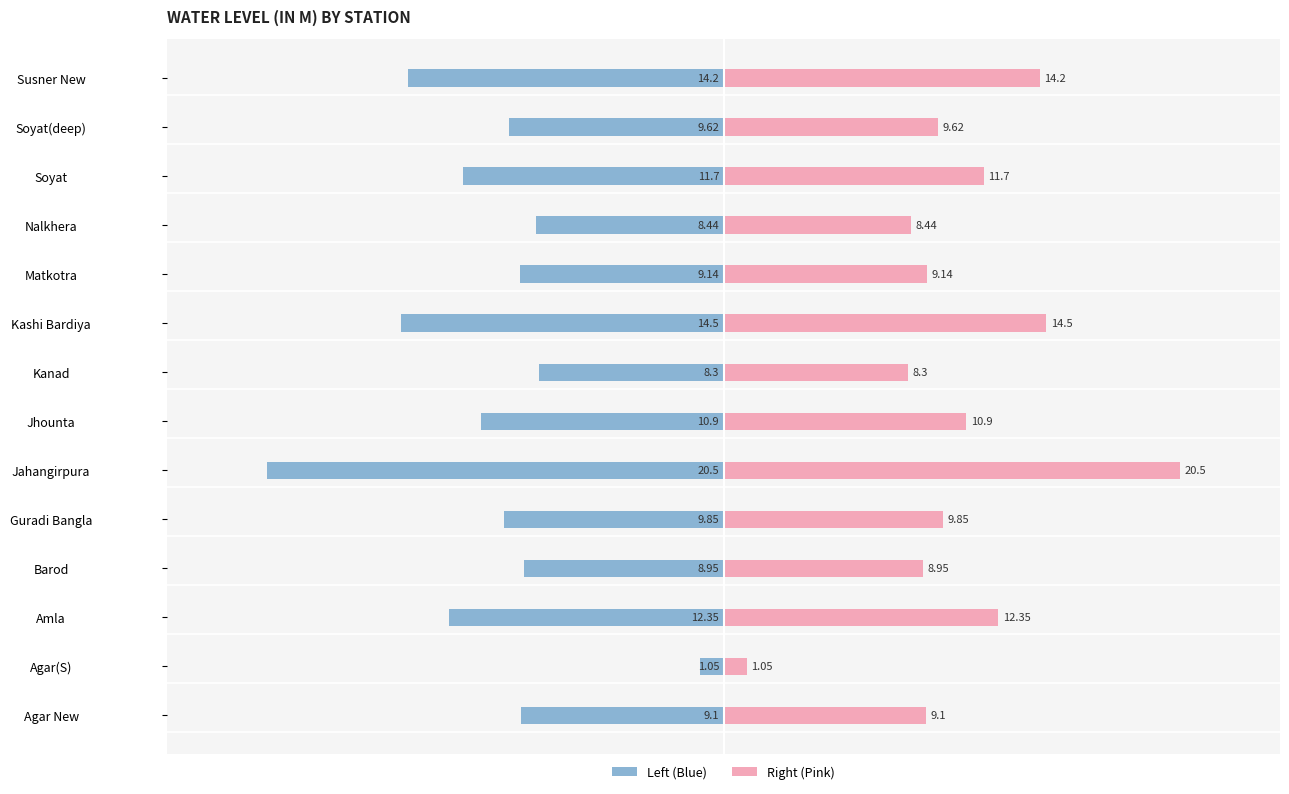

Does the chart contain stacked bars?

No